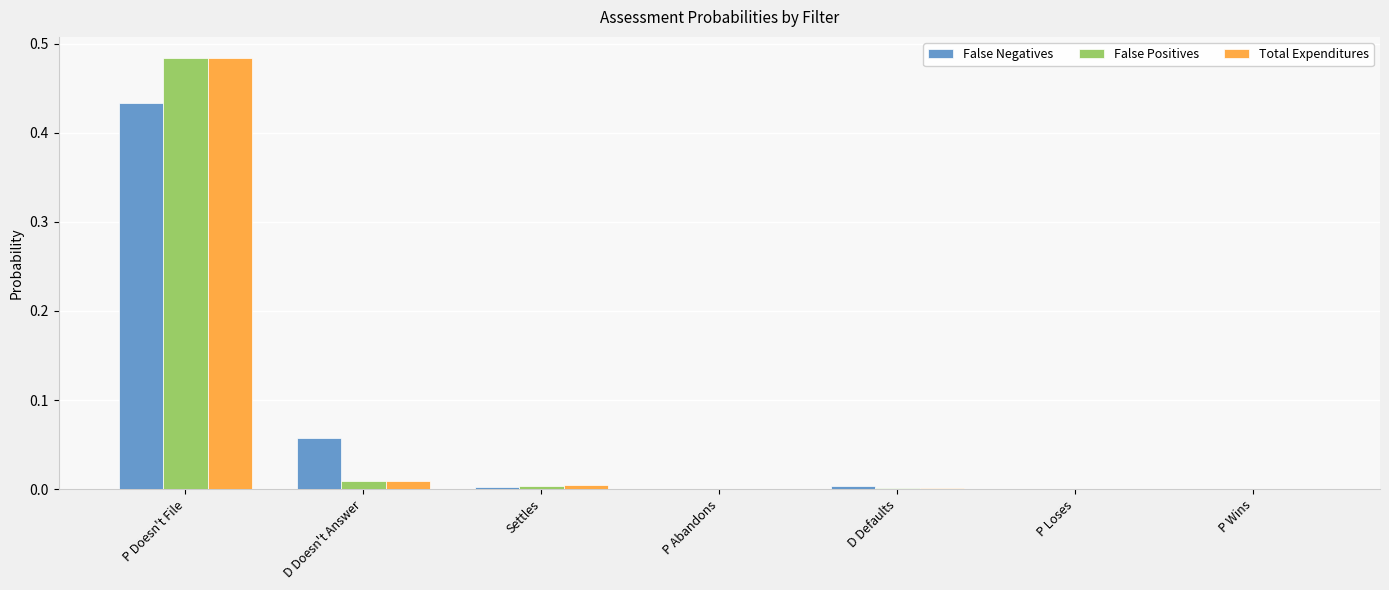

Which category has the highest value across all series?

P Doesn't File